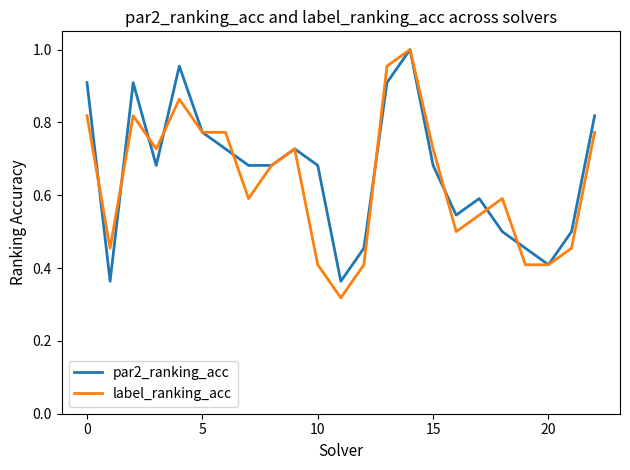

Which series has the widest spread of values?

label_ranking_acc